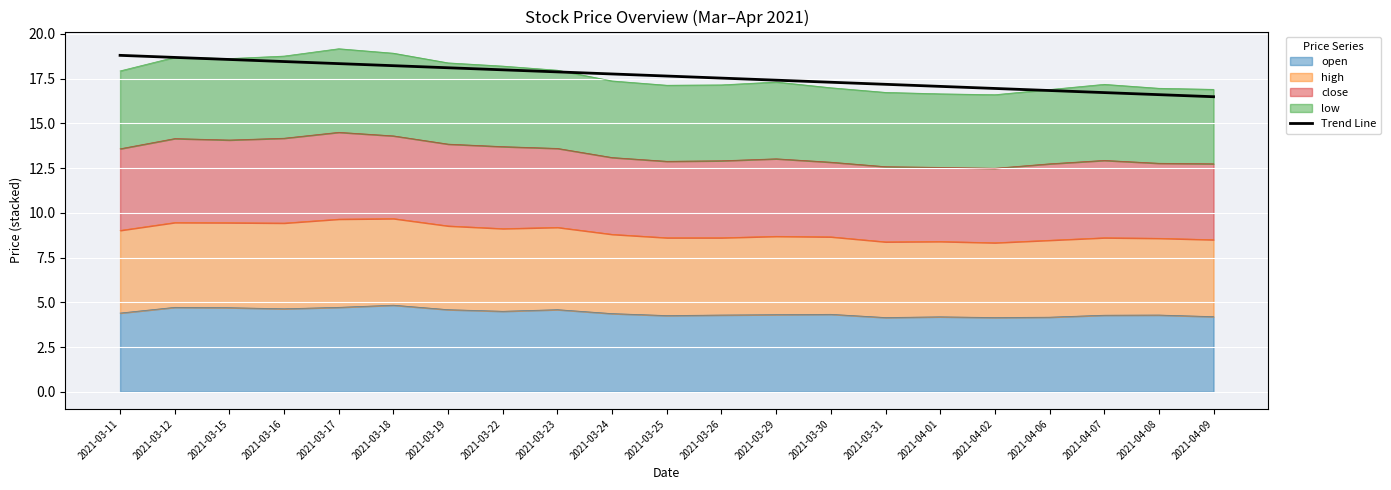

What is the minimum value shown in the chart?

16.5